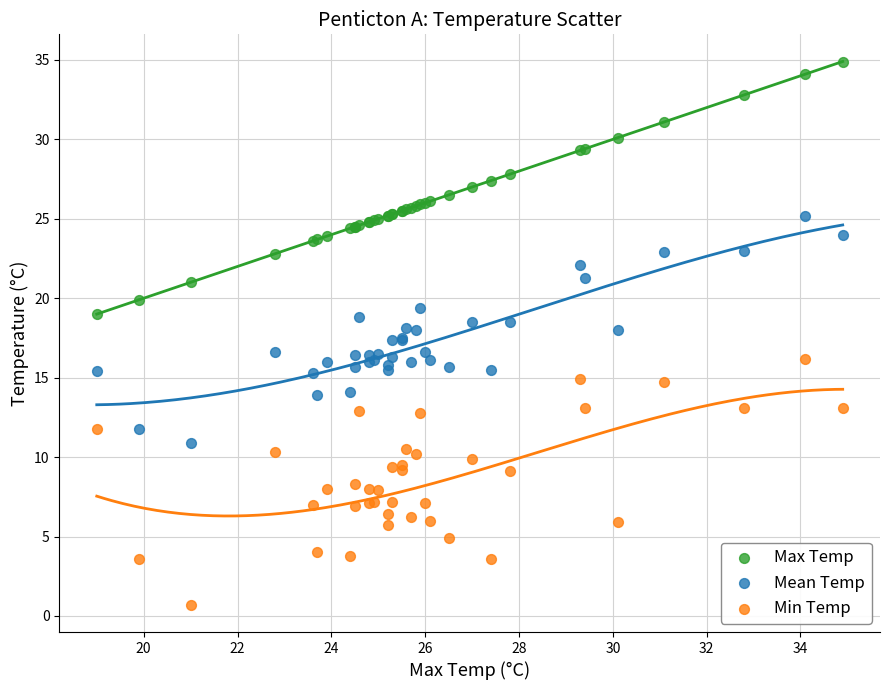

What are all the series names shown in the legend?

Max Temp, Mean Temp, Min Temp